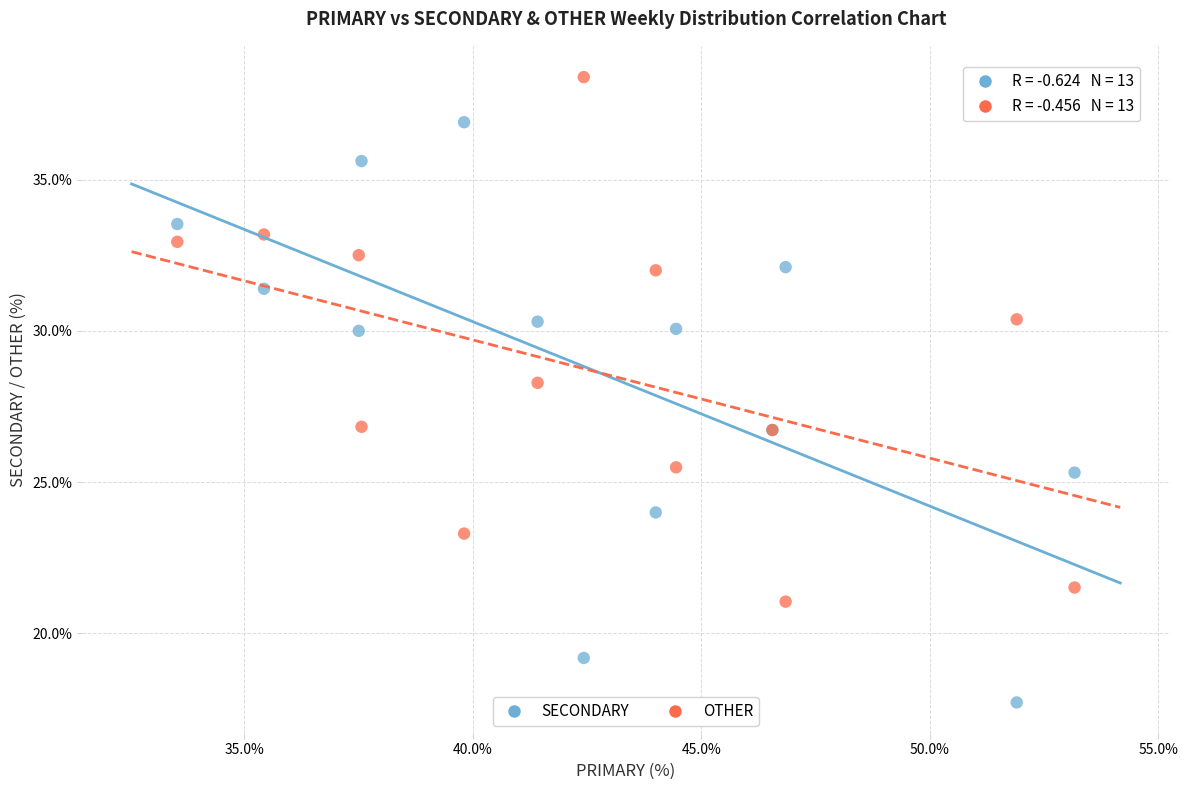

Which series reaches the maximum Y coordinate?

OTHER